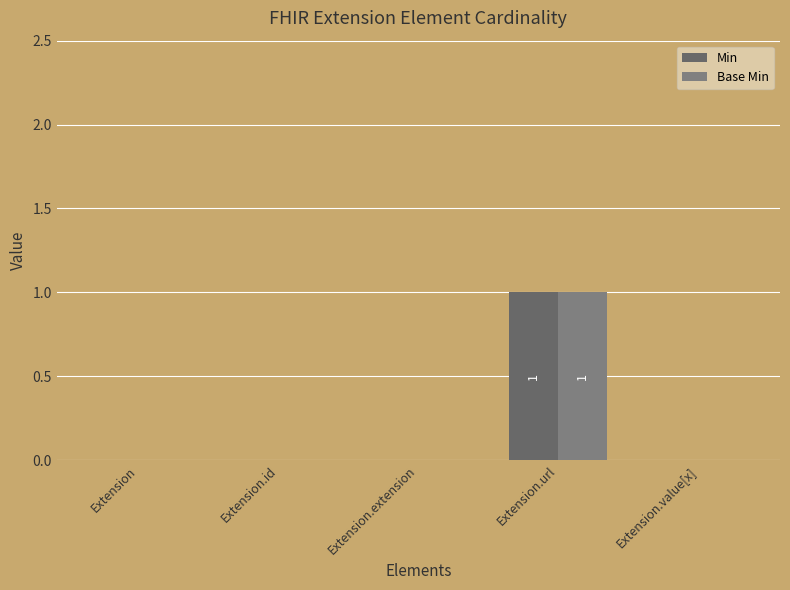

How many series are shown in this chart?

2